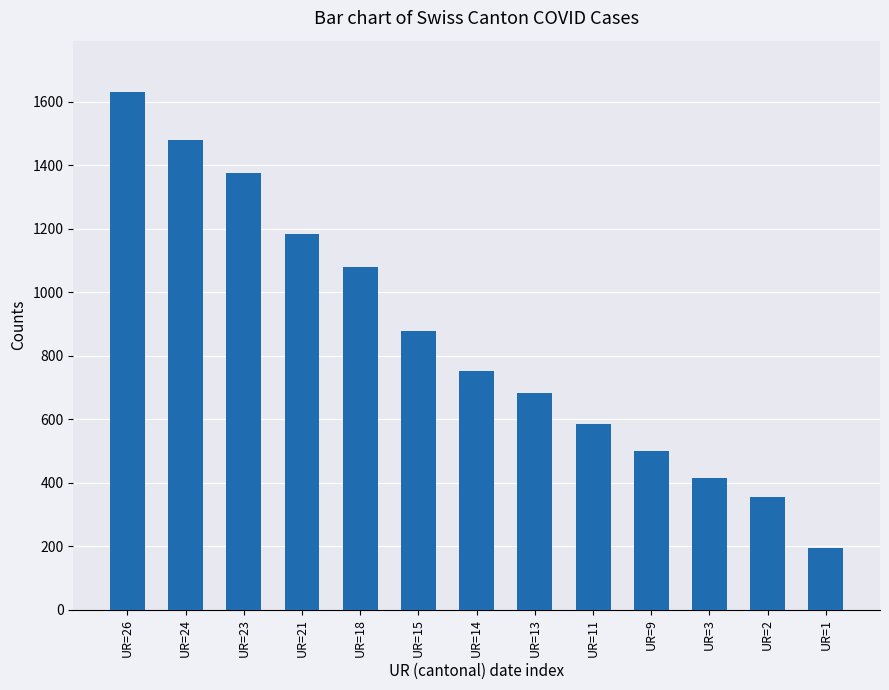

Where does the data first go above 752?

UR=26